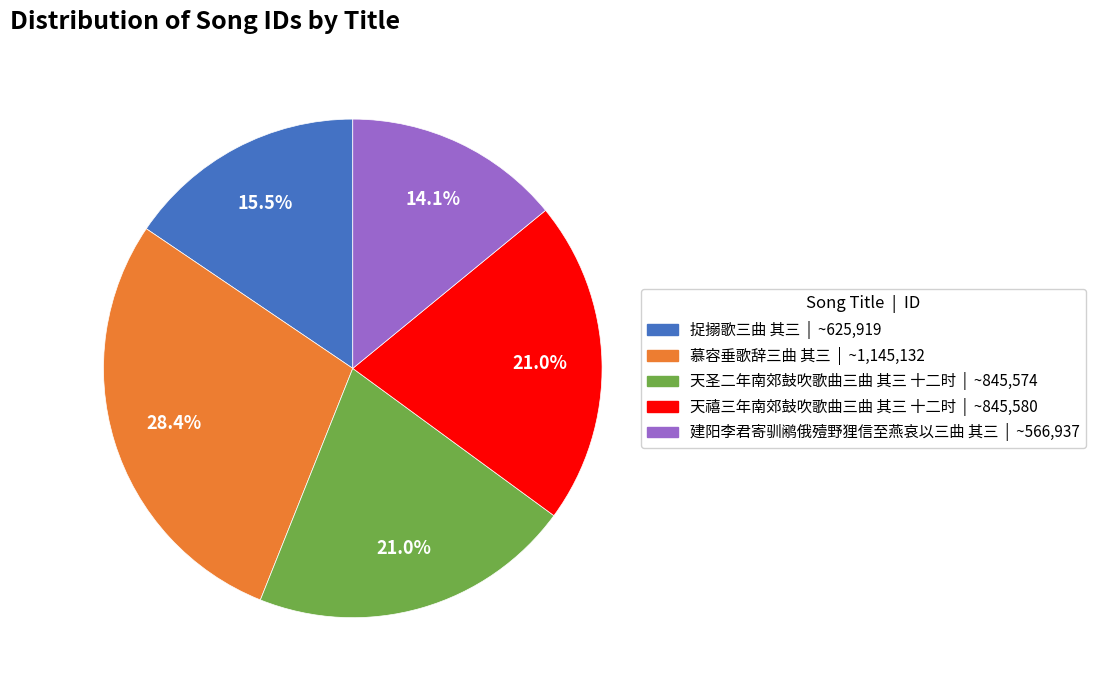

How much of the chart is everything except 慕容垂歌辞三曲 其三?

71.6%